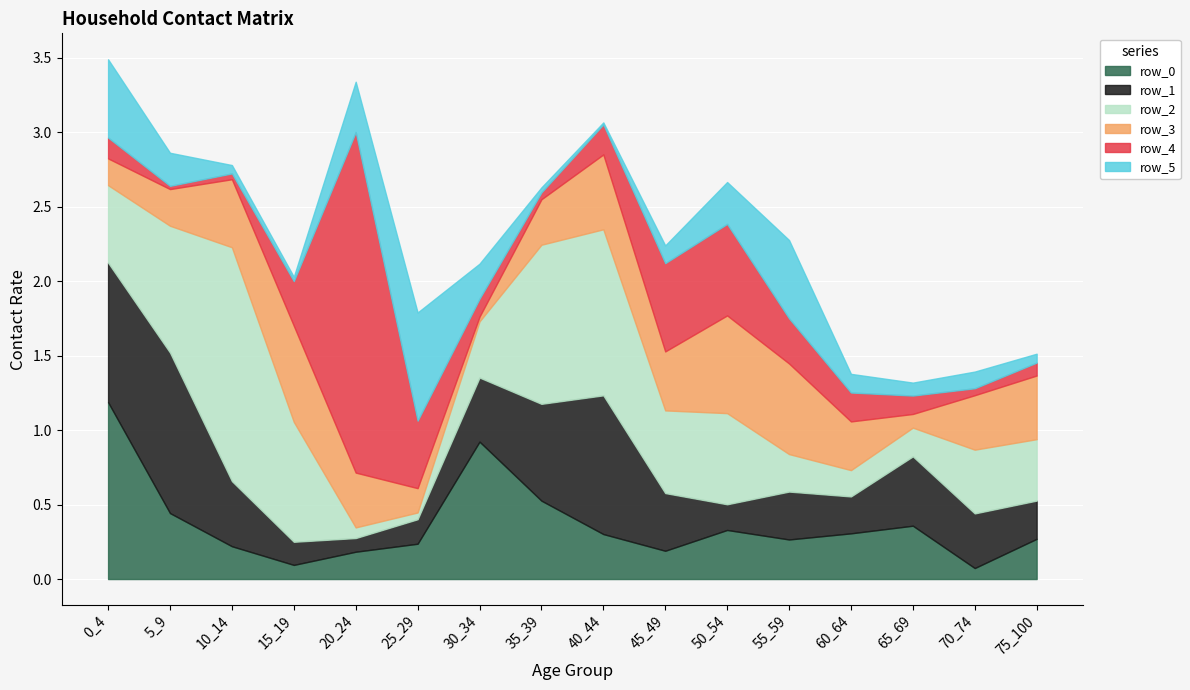

How many categories are shown in the chart?

16